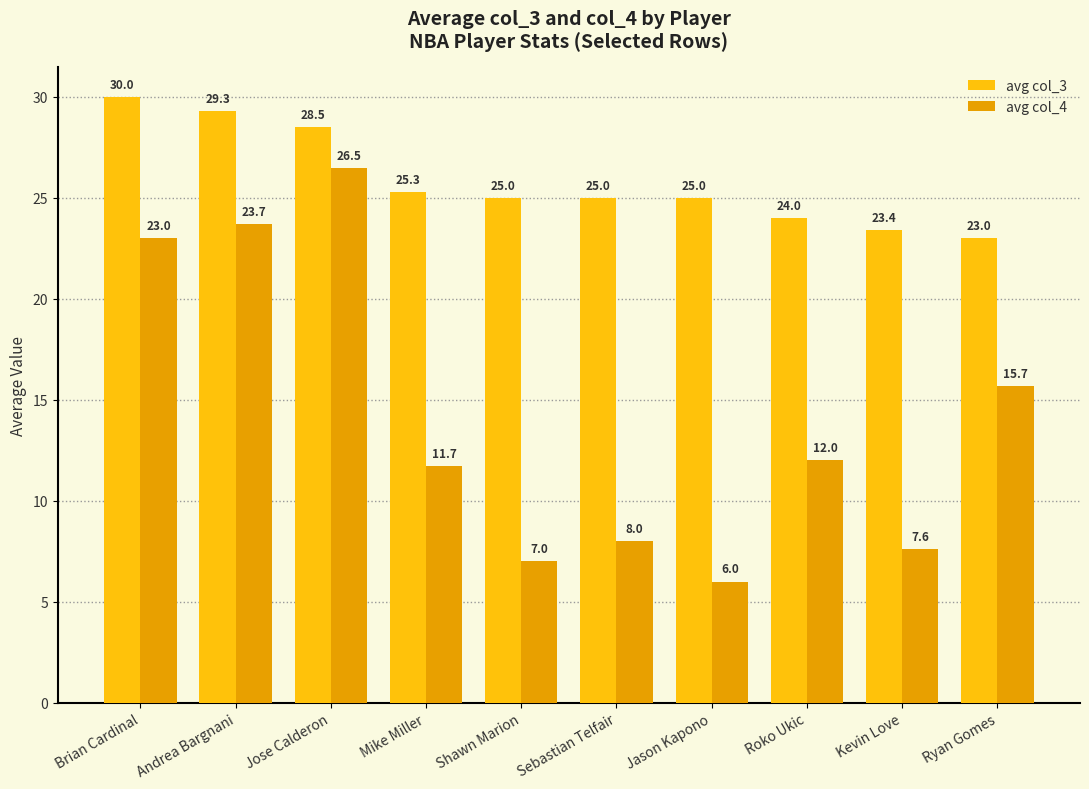

How many groups of bars are there?

10